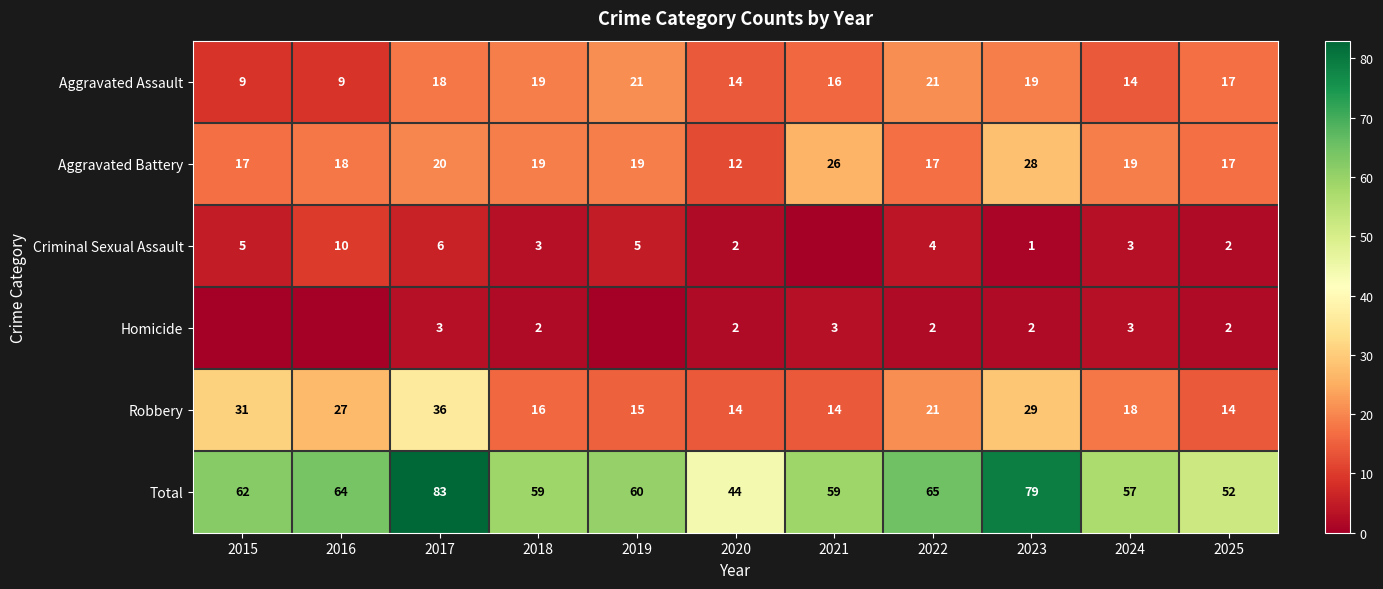

What is the difference between the Total values at 2024 and 2022?

8